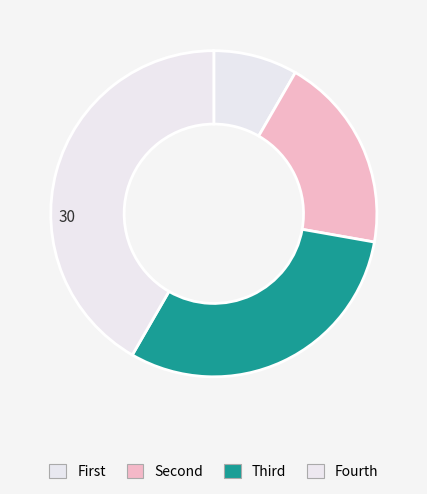

What is the largest slice in the pie chart?

Fourth